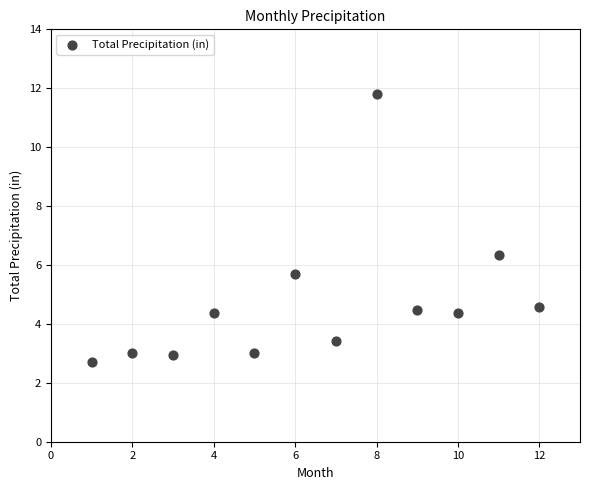

What is the average Y value?

4.7